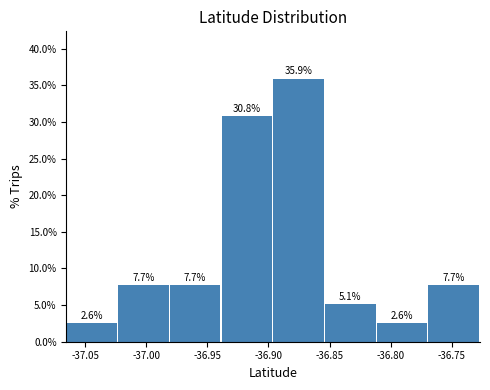

What is the height of the bar covering -36.895 to -36.855 on the x-axis? The bar edges are not printed on the chart, so give them approximately, as read against the axis.

35.9